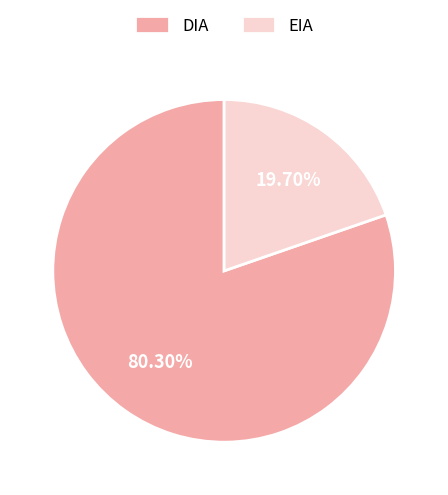

Which category has the smallest portion of the pie?

EIA